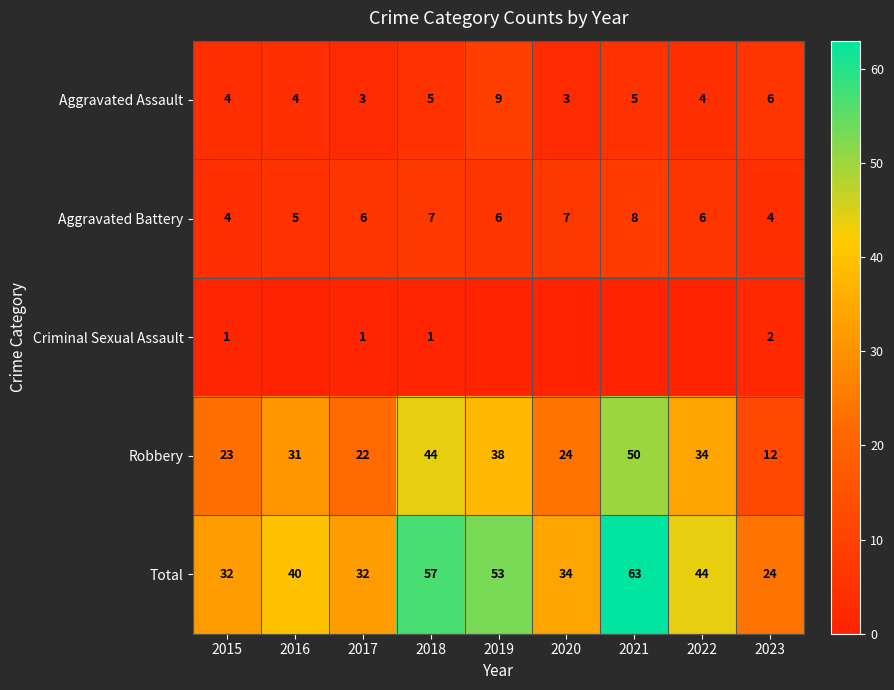

True or false: Aggravated Battery has a value of 8 at 2021.

True